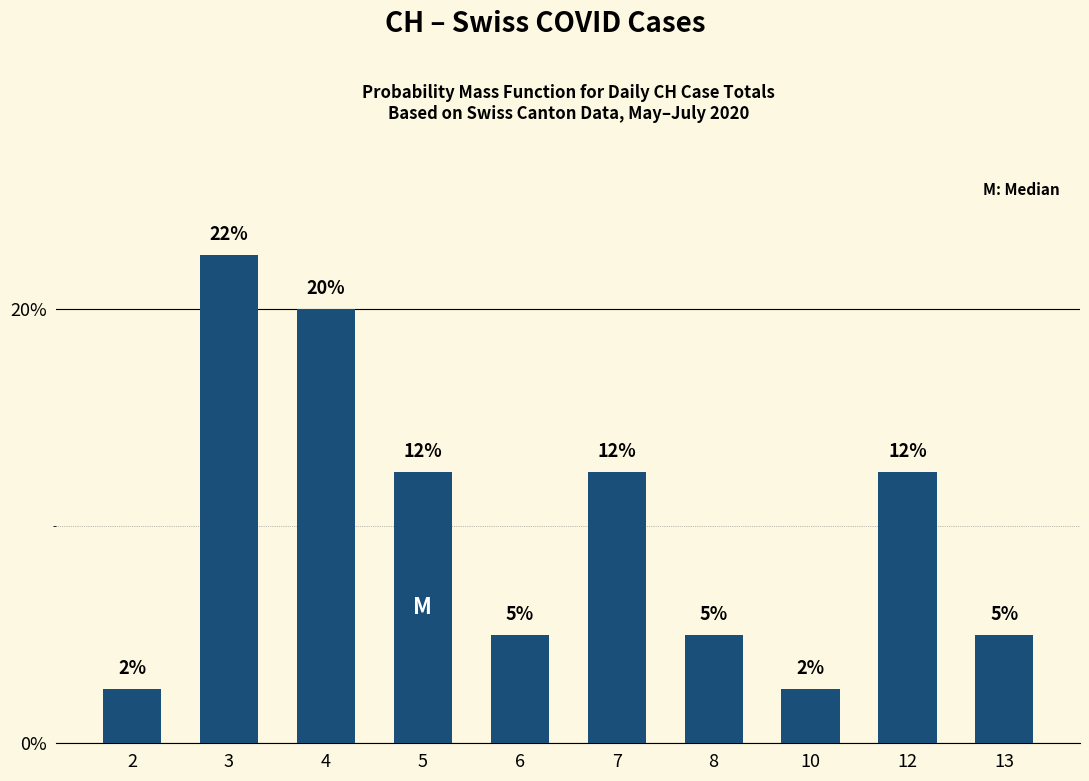

Which category has the lowest value across all series?

2